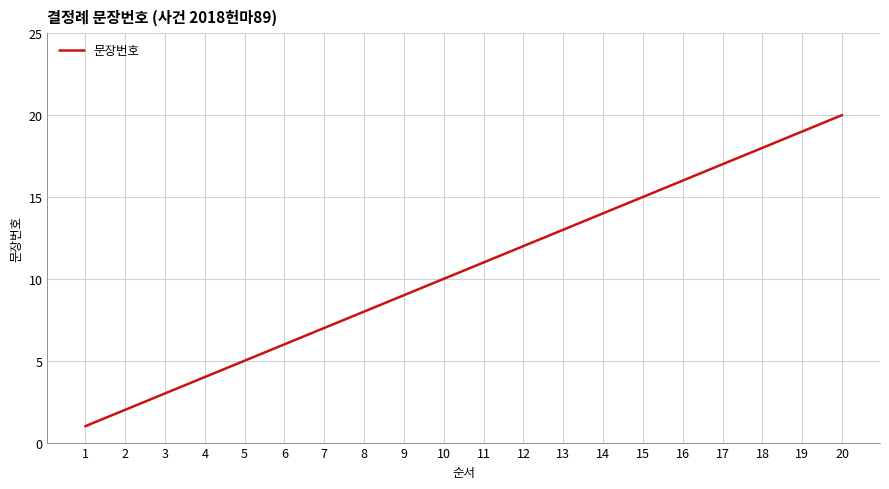

What is the ratio of the value at 18 to the value at 17?

1.1